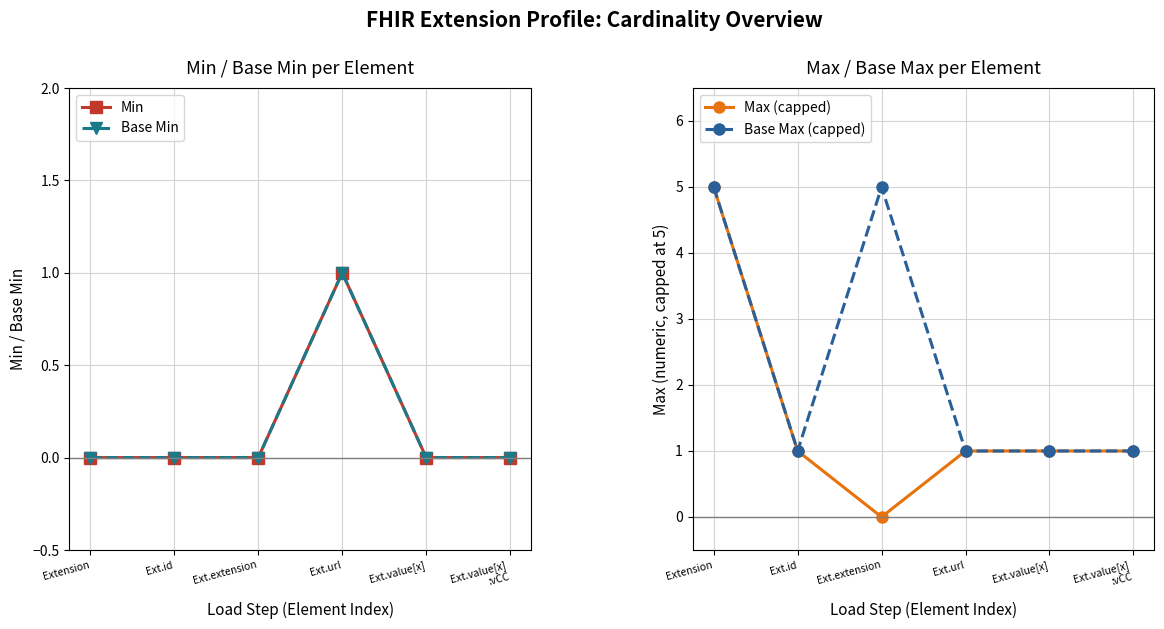

How many positive values does the Base Min series have?

1